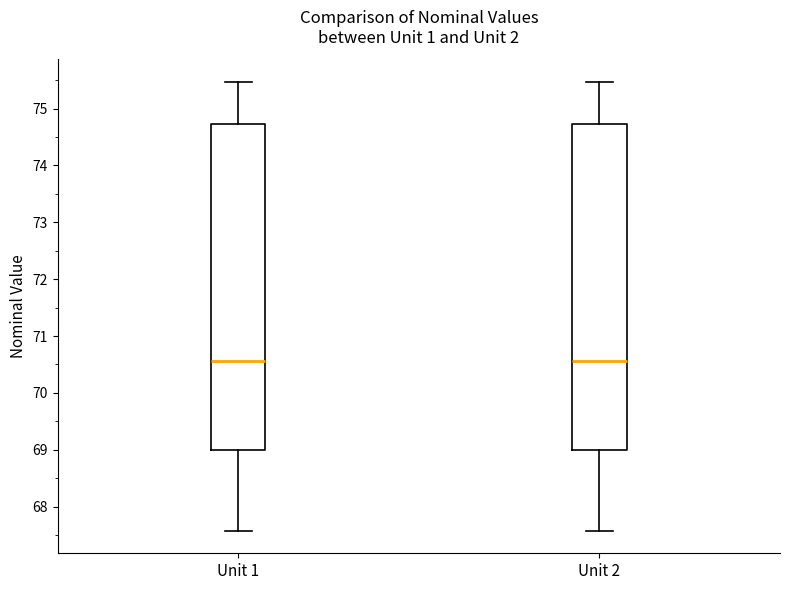

Where does the lower whisker of the box for Unit 2 end on the y-axis? The values are not printed on the chart, so give them approximately, as read against the axis.

67.6